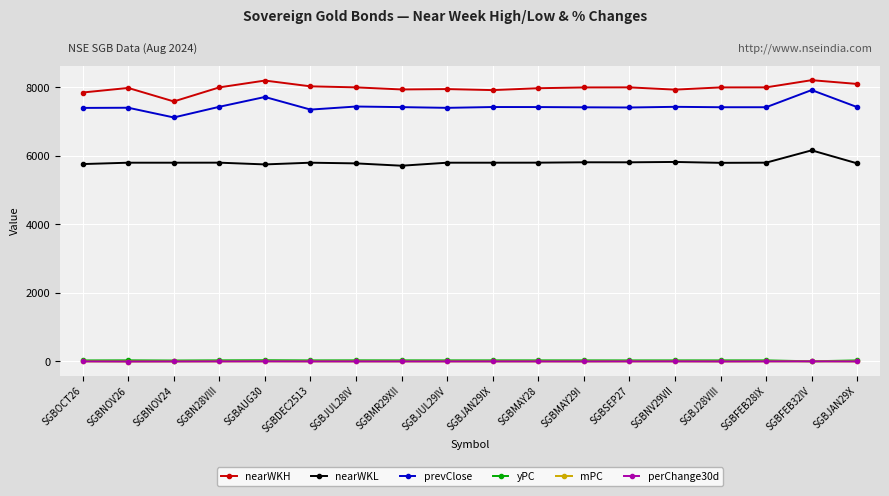

What is the label of the 18th point from the right?

SGBOCT26